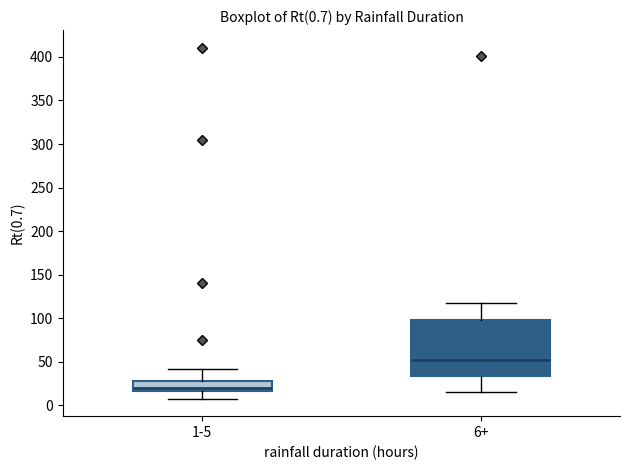

Which box is the tallest, from its lower edge to its upper edge?

6+